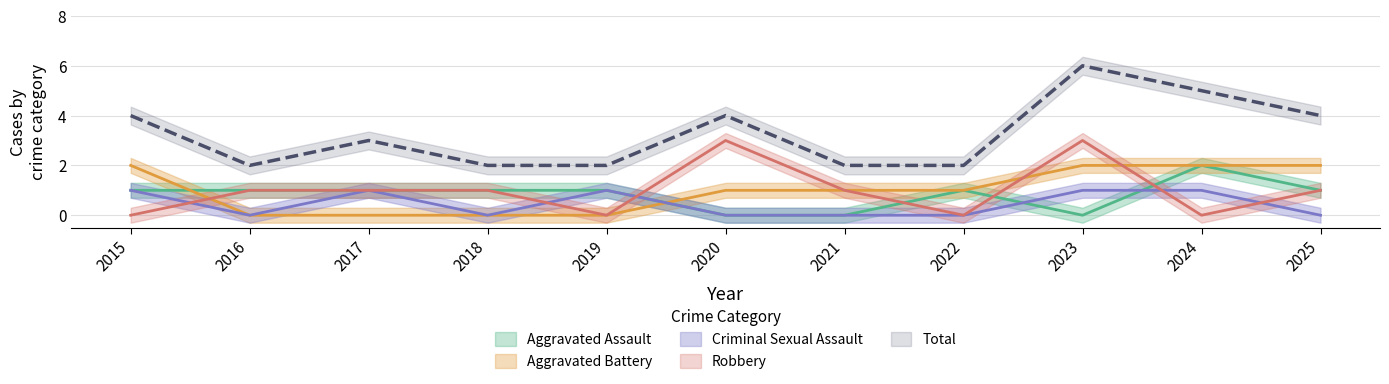

Is the value of Aggravated Battery at 2019 greater than the value of Criminal Sexual Assault at 2015?

No